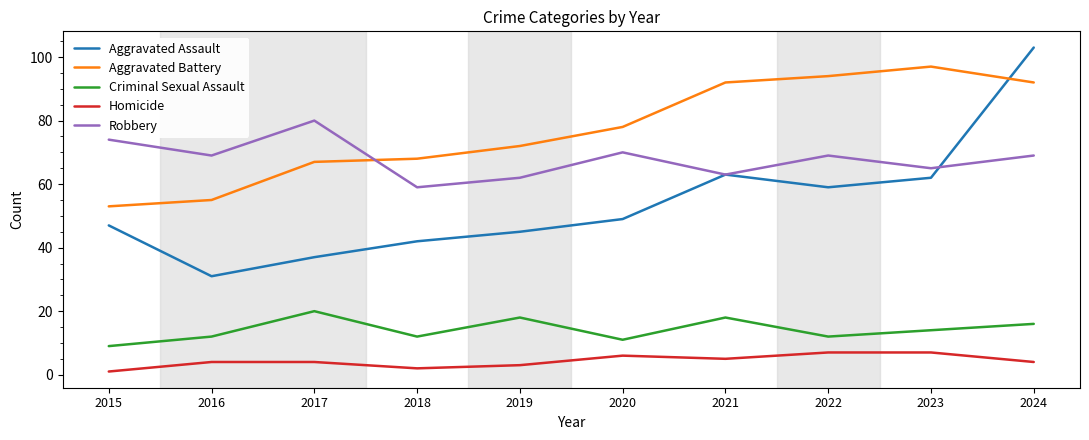

Which series has the widest spread of values?

Aggravated Assault